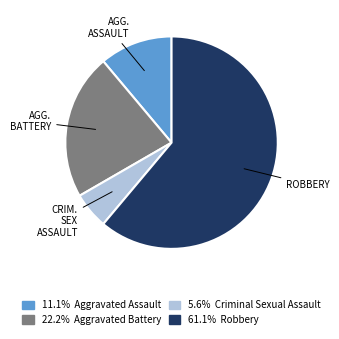

Is there a majority slice in this chart?

Yes